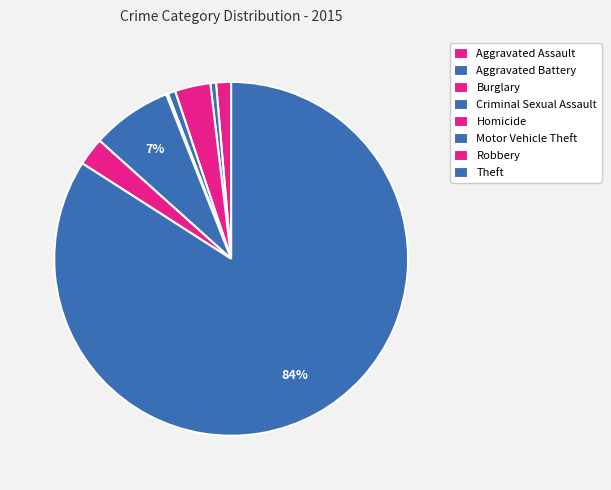

How many slices are in this pie chart?

8